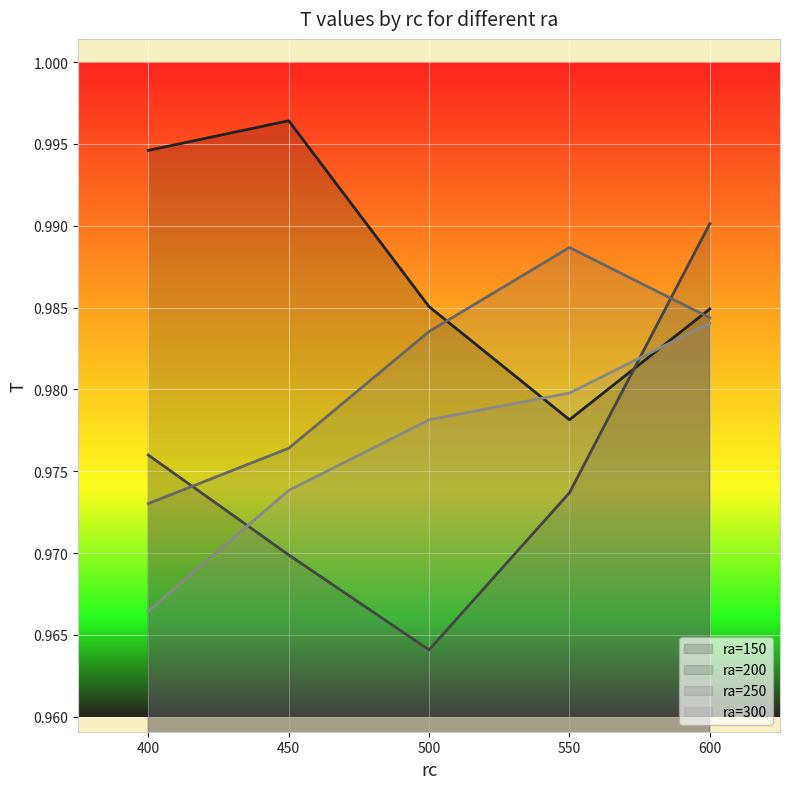

Reading right to left, extract all data points from this chart.

ra=150: 1.0	1.0	1.0	1.0	1.0
ra=200: 1.0	1.0	1.0	1.0	1.0
ra=250: 1.0	1.0	1.0	1.0	1.0
ra=300: 1.0	1.0	1.0	1.0	1.0